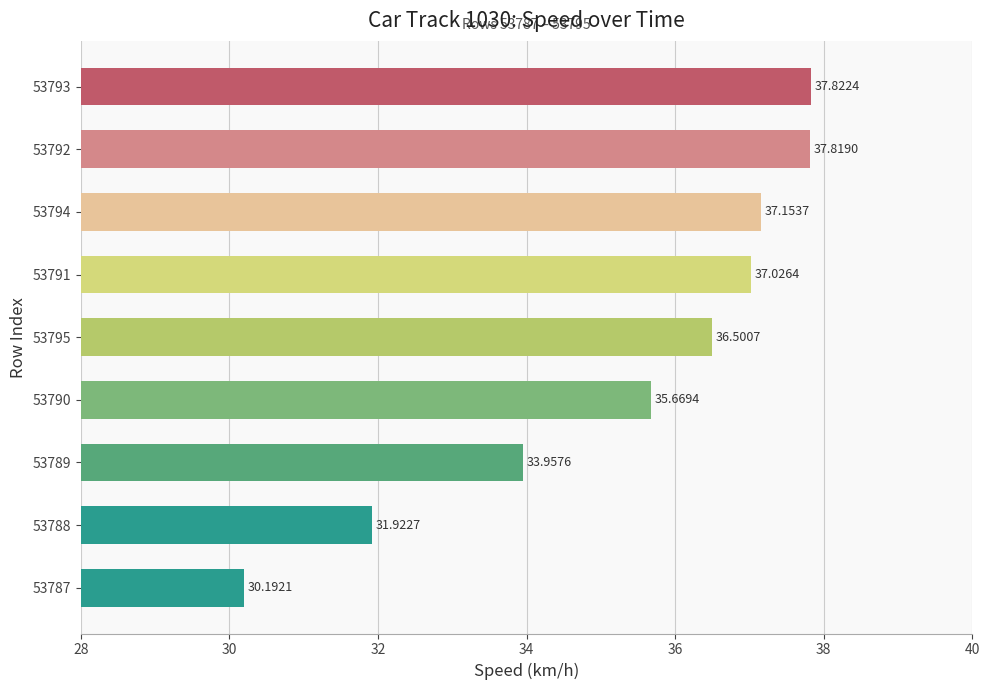

Which has a higher value, 53789 or 53790?

53790